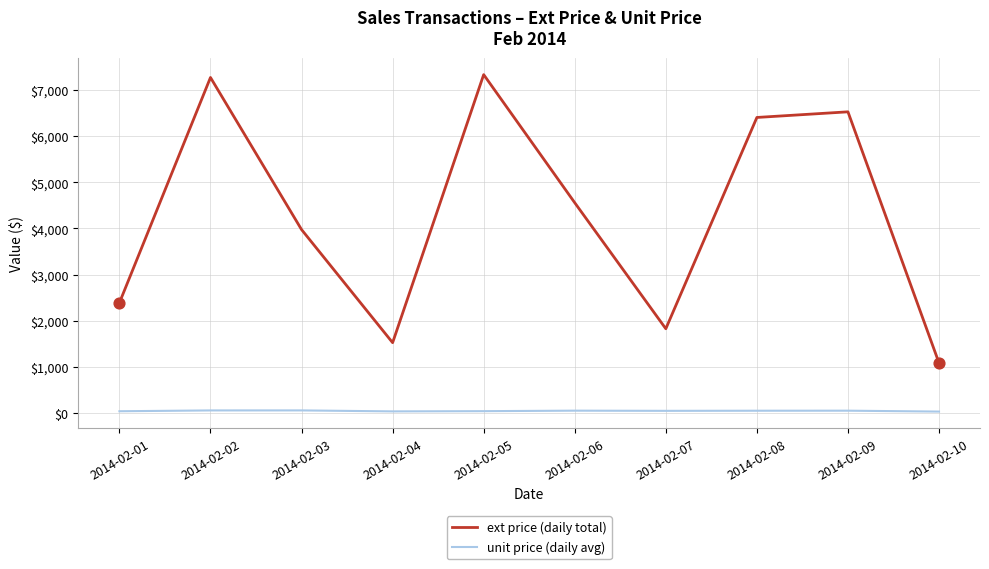

At how many categories does at least one series exceed 5648?

4